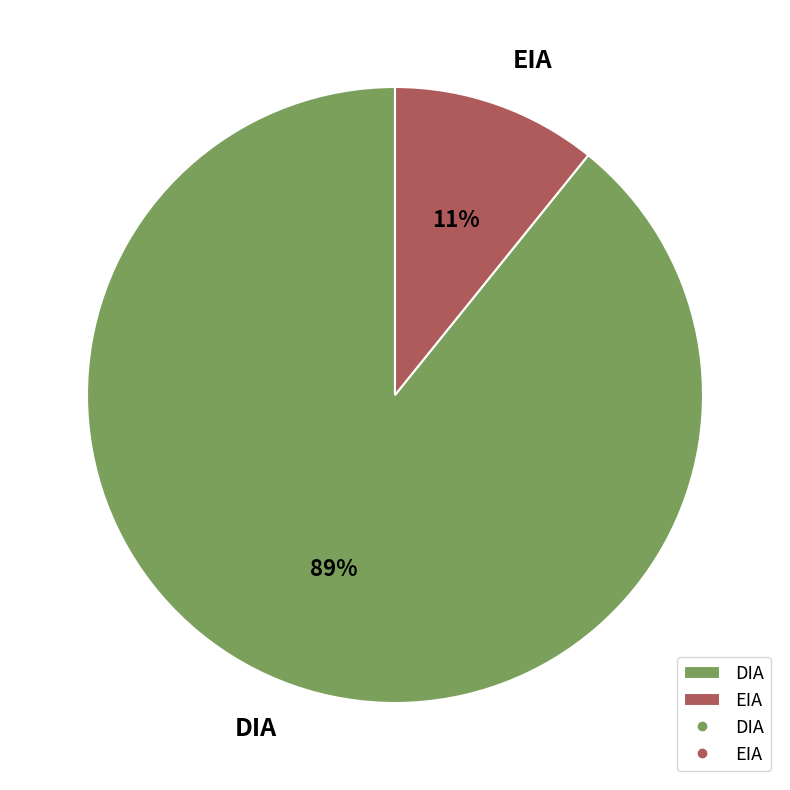

How many slices are in this pie chart?

2